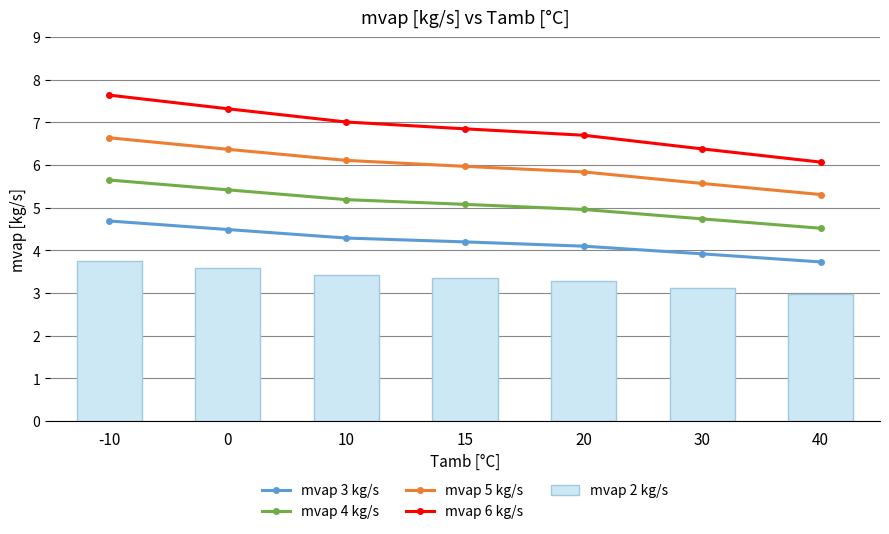

What is the value of the mvap 3 kg/s bar at the 4th from the left?

4.2